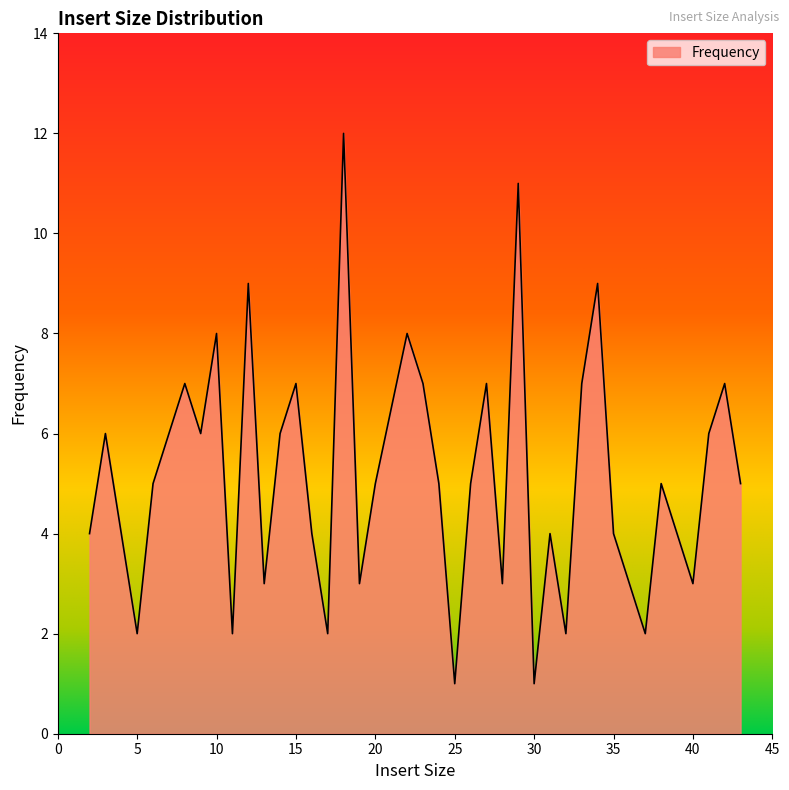

Does the chart display data point markers on the line(s)?

No